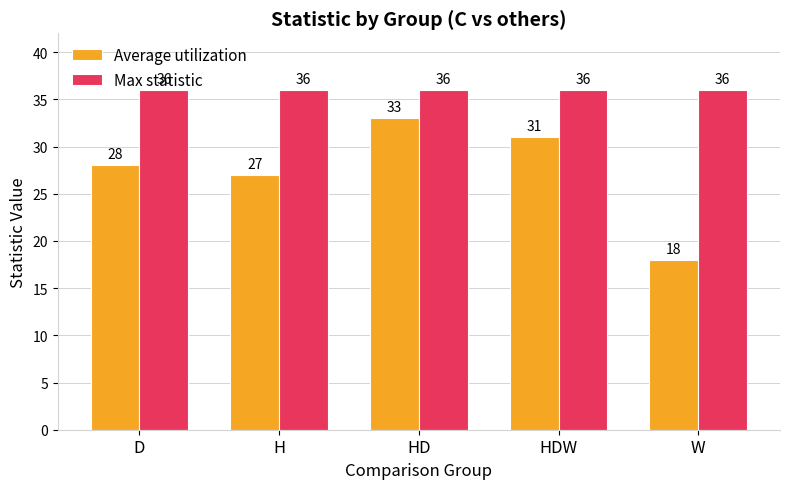

Where is Average utilization nearest to the value 25?

H